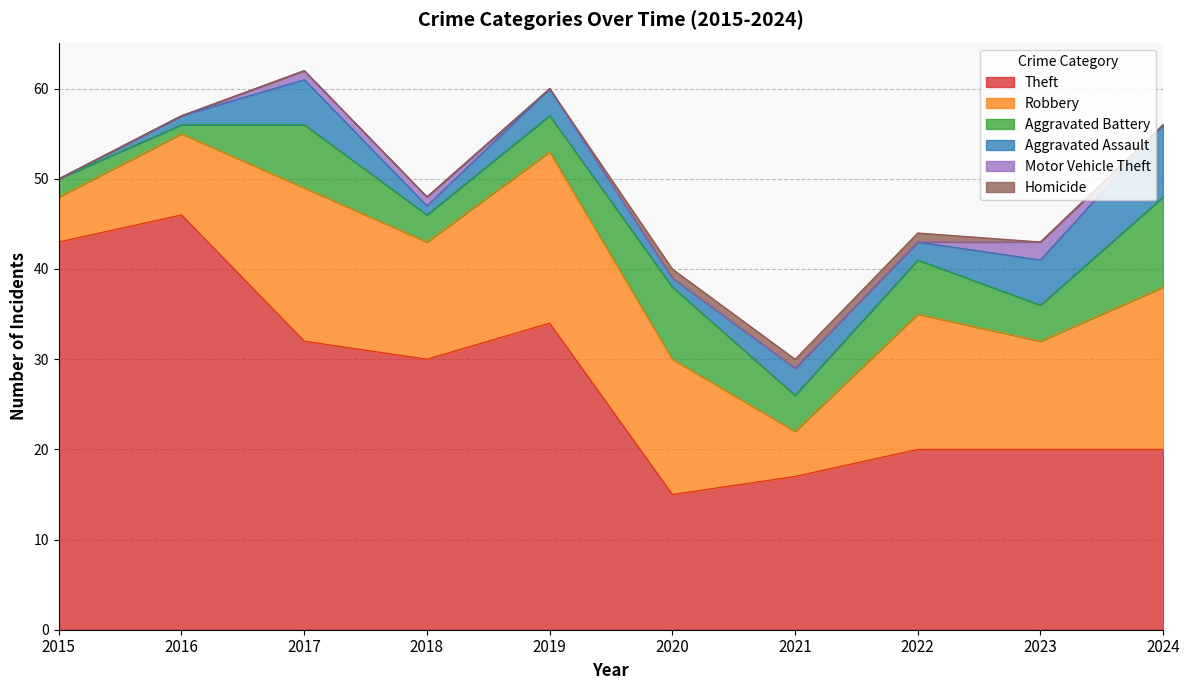

Reading left to right, transcribe all the data shown in this chart.

Theft: 2015=43	2016=46	2017=32	2018=30	2019=34	2020=15	2021=17	2022=20	2023=20	2024=20
Robbery: 2015=5	2016=9	2017=17	2018=13	2019=19	2020=15	2021=5	2022=15	2023=12	2024=18
Aggravated Battery: 2015=2	2016=1	2017=7	2018=3	2019=4	2020=8	2021=4	2022=6	2023=4	2024=10
Aggravated Assault: 2015=0	2016=1	2017=5	2018=1	2019=3	2020=1	2021=3	2022=2	2023=5	2024=8
Motor Vehicle Theft: 2015=0	2016=0	2017=1	2018=1	2019=0	2020=0	2021=0	2022=0	2023=2	2024=0
Homicide: 2015=0	2016=0	2017=0	2018=0	2019=0	2020=1	2021=1	2022=1	2023=0	2024=0